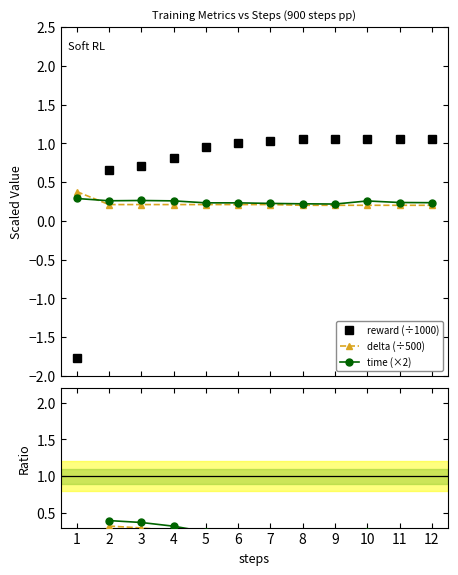

True or false: time/reward ratio and delta/reward ratio cross at least once.

False